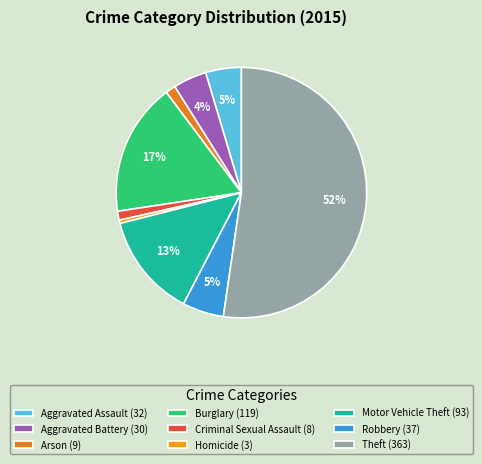

To the nearest percent, what is the average slice percentage?

11%